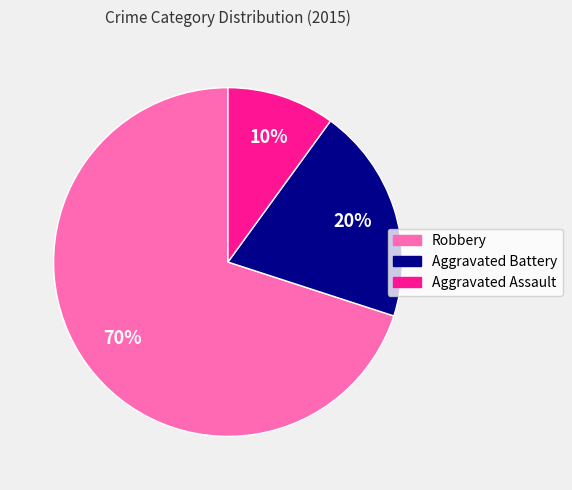

Rank the categories by value from highest to lowest.

Robbery, Aggravated Battery, Aggravated Assault